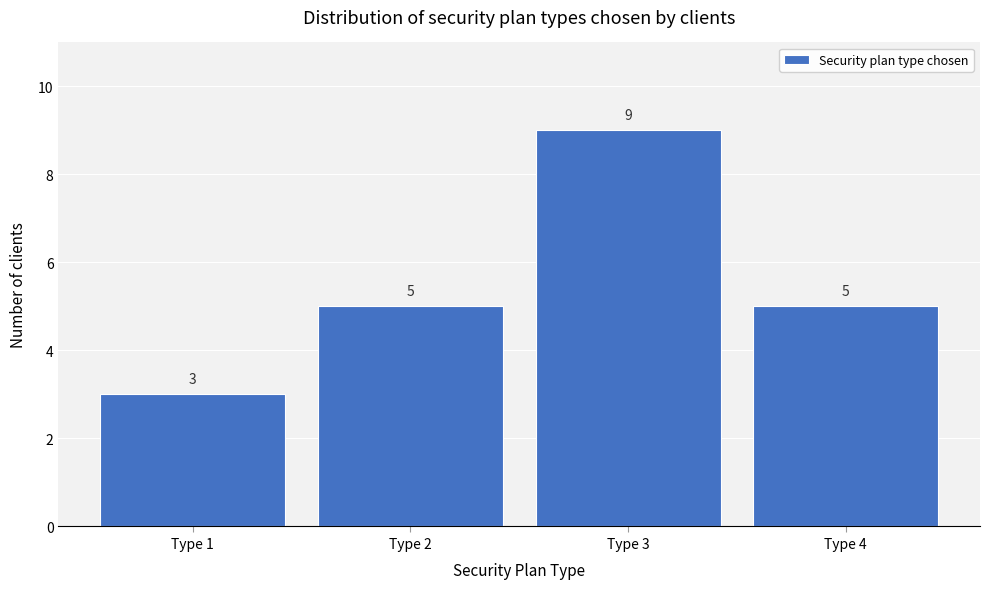

Reading left to right, list all the values displayed in this chart.

3	5	9	5